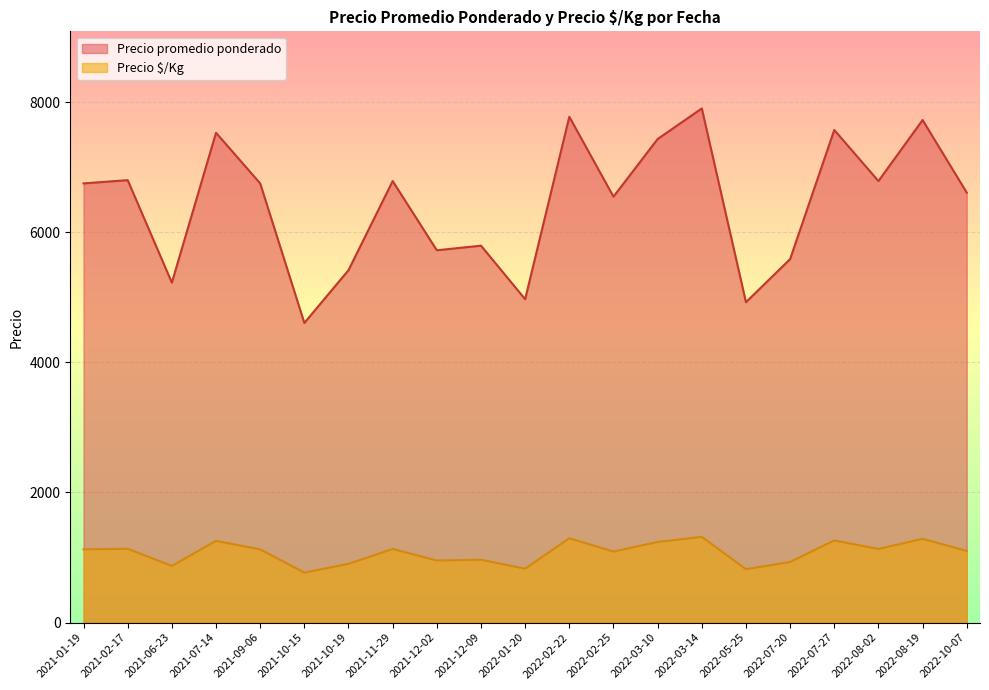

Rank the series at 2022-02-22 from highest to lowest value.

Precio promedio ponderado, Precio $/Kg